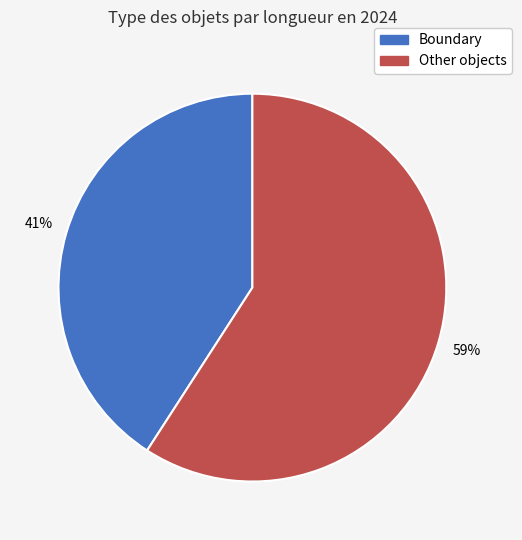

Is there a majority slice in this chart?

Yes